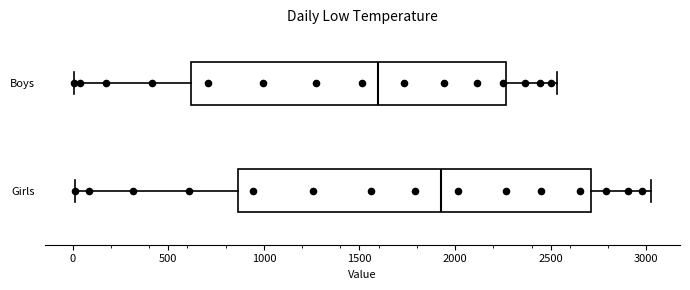

Which box has the furthest to the right median line?

Girls